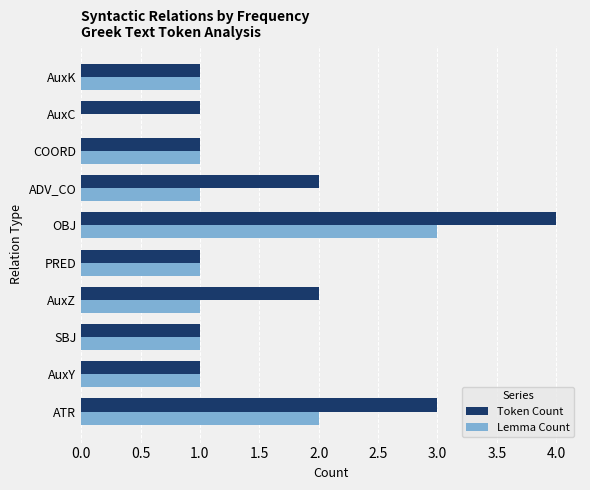

What is the sum of the Lemma Count values at ADV_CO and OBJ?

4